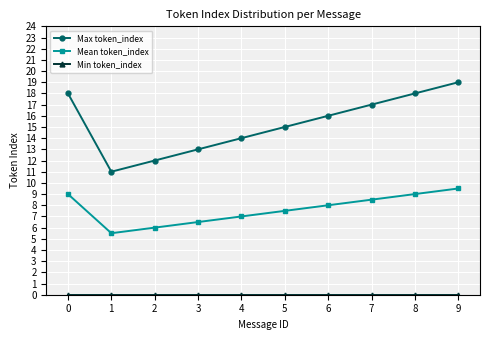

True or false: Max token_index has more than 0 points higher than both neighbors.

False